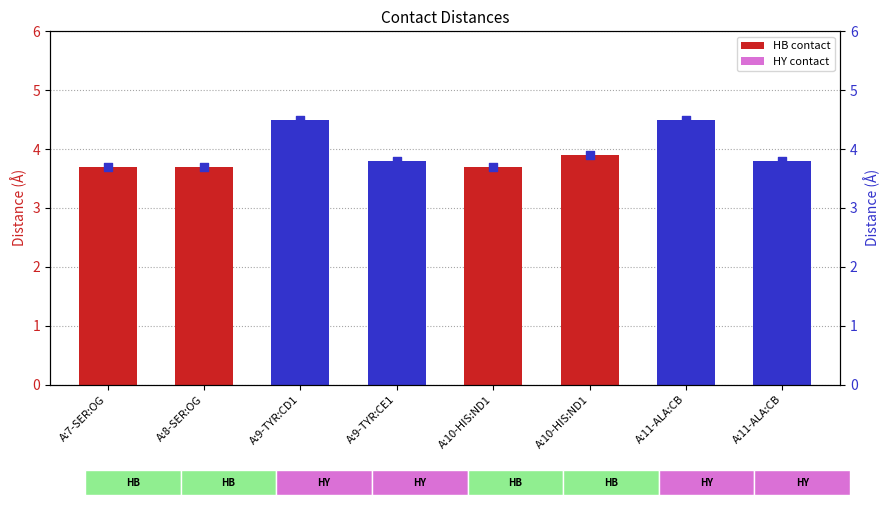

Which series contains the highest Y value?

DIST